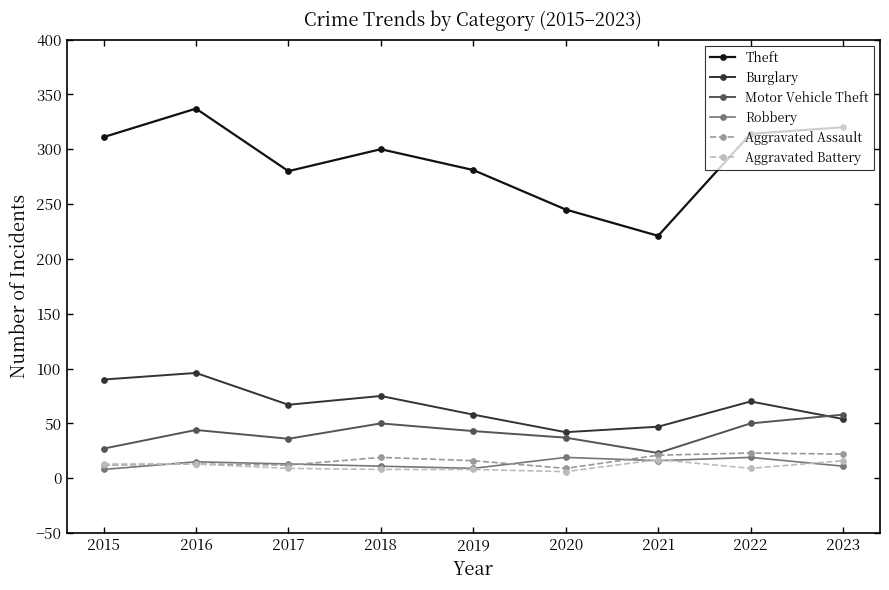

What is the difference between the maximum and minimum values in the Aggravated Assault series?

14